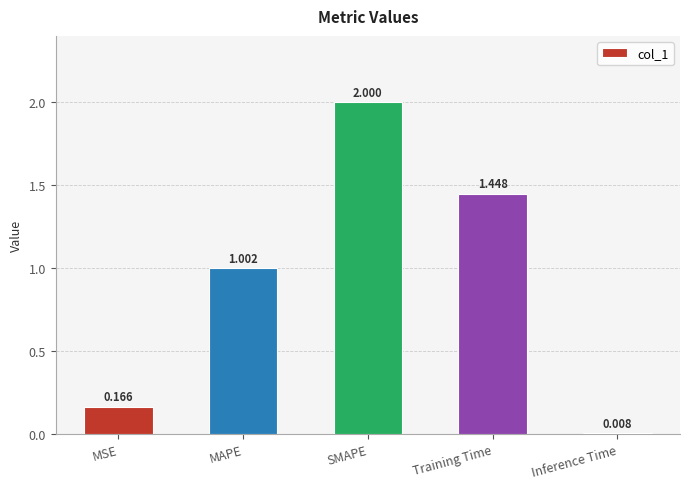

How many values exceed 1?

3